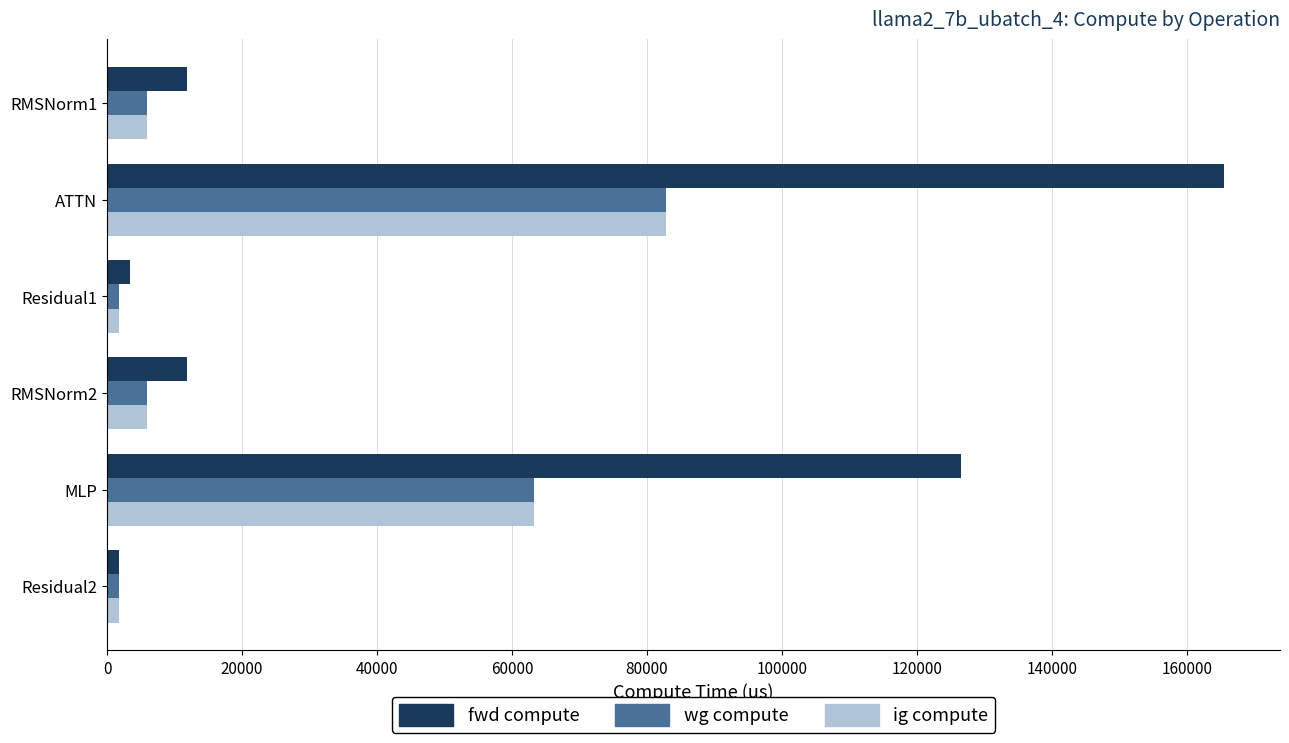

At which label does ig compute reach its peak?

ATTN